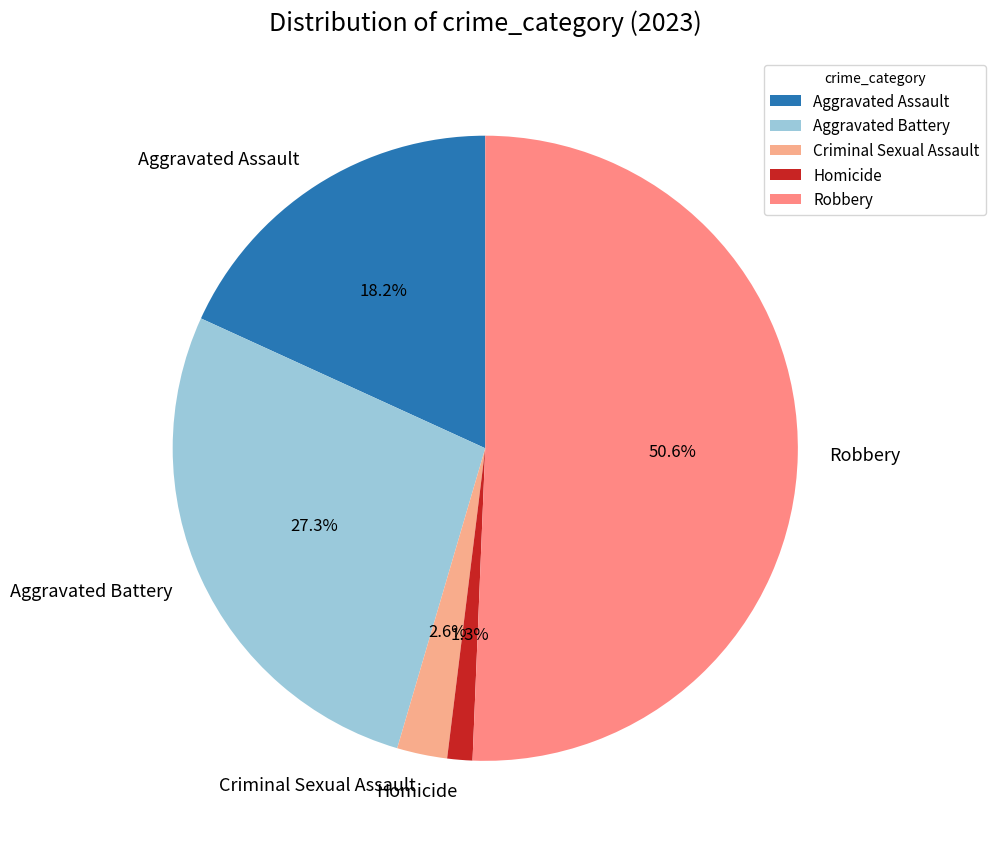

Which slice is the largest?

Robbery